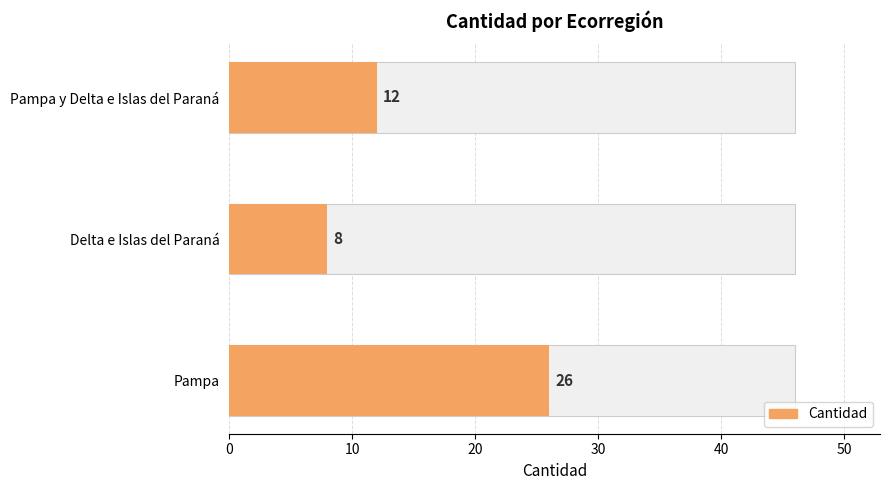

Where does the data first go above 12?

Pampa